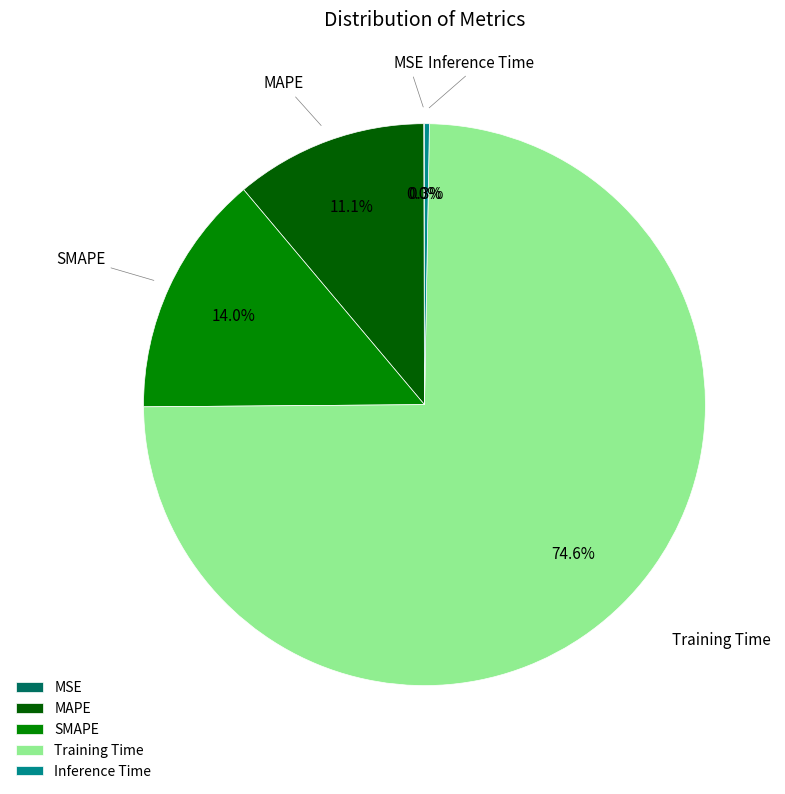

Does Training Time account for over 50% of the chart?

Yes